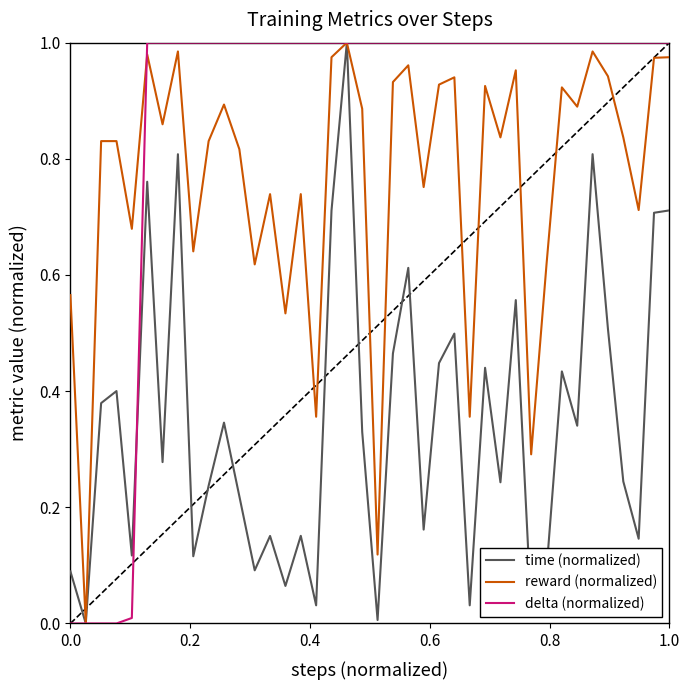

The value of delta (normalized) at 1.0 is 1.0. True or false?

True